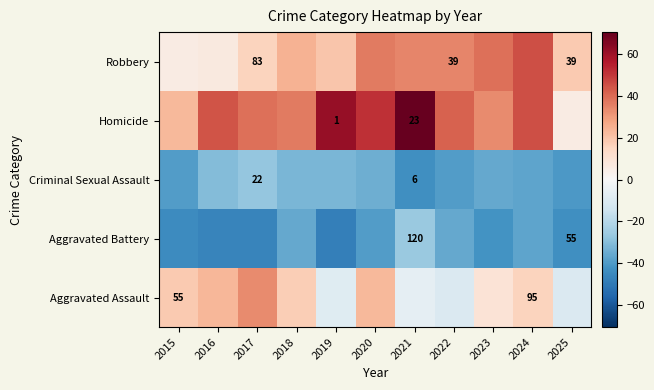

At 2022, list the series in order from largest to smallest.

Homicide, Robbery, Aggravated Assault, Aggravated Battery, Criminal Sexual Assault